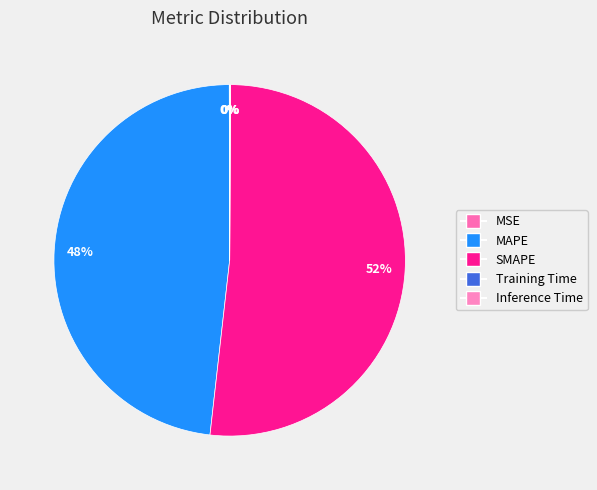

Rank the categories by value from highest to lowest.

SMAPE, MAPE, MSE, Inference Time, Training Time